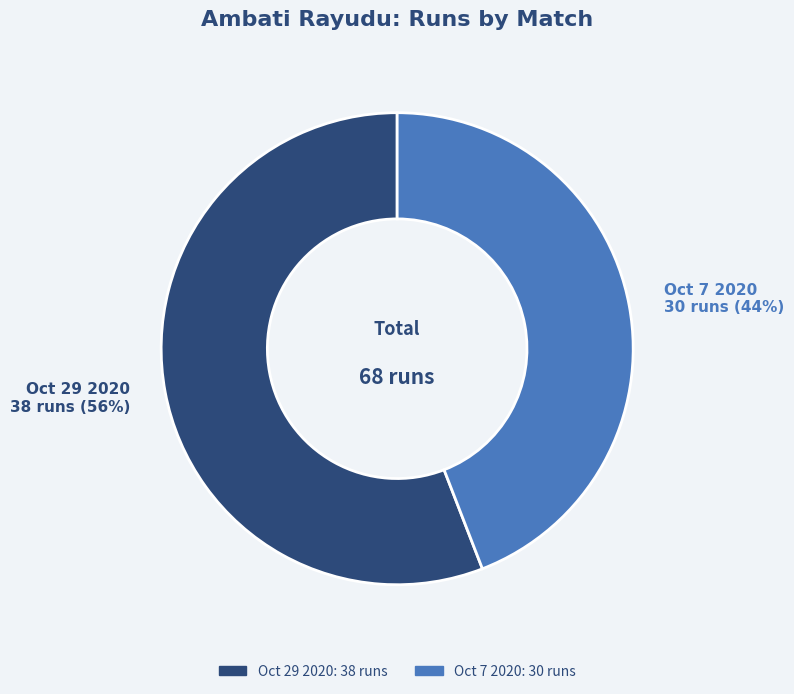

Approximately how many times larger is the value at Oct 7 2020 compared to Oct 29 2020?

0.8